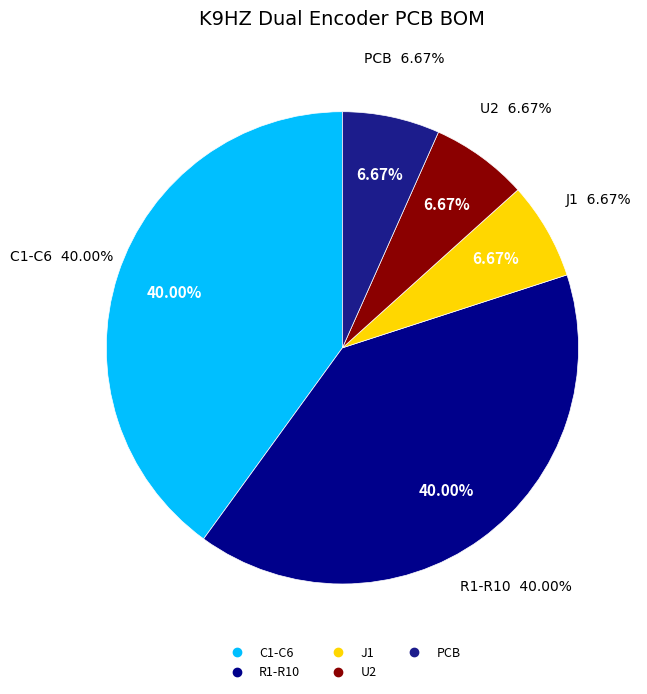

Does any single category account for the majority?

No